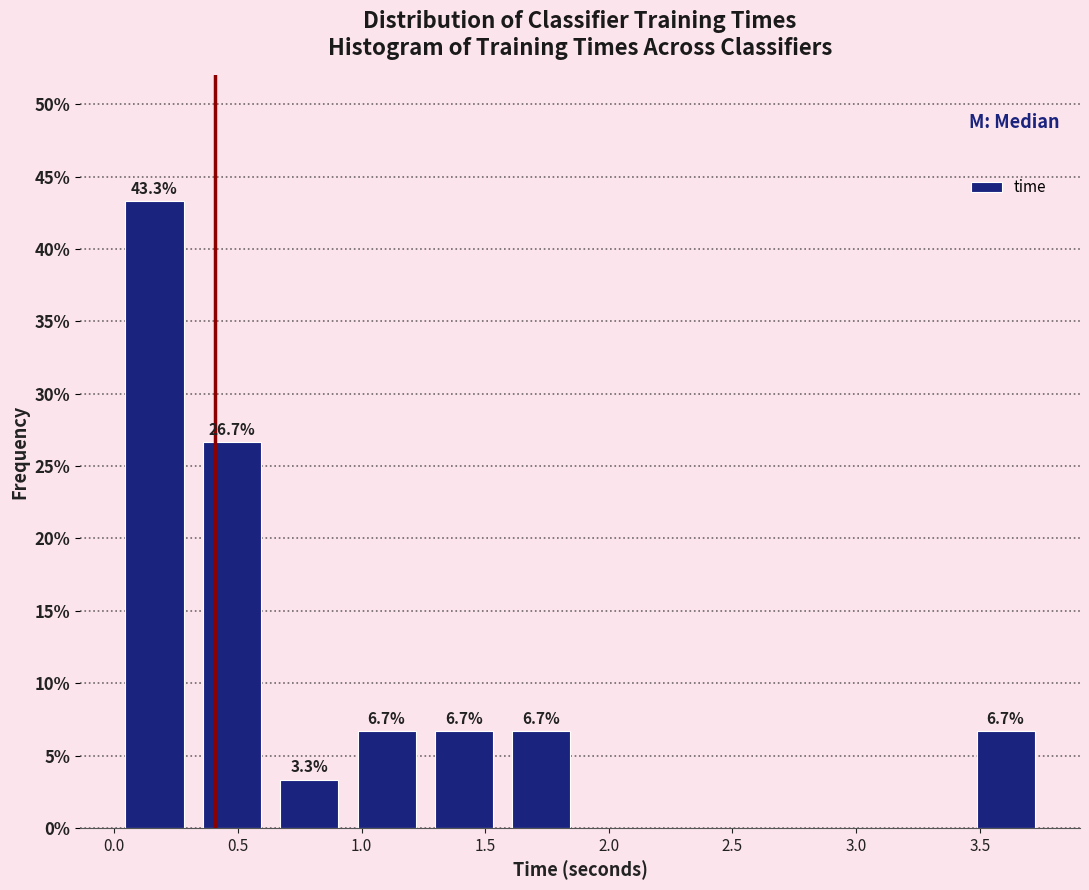

Which range on the x-axis has the tallest bar?

0.00 to 0.30